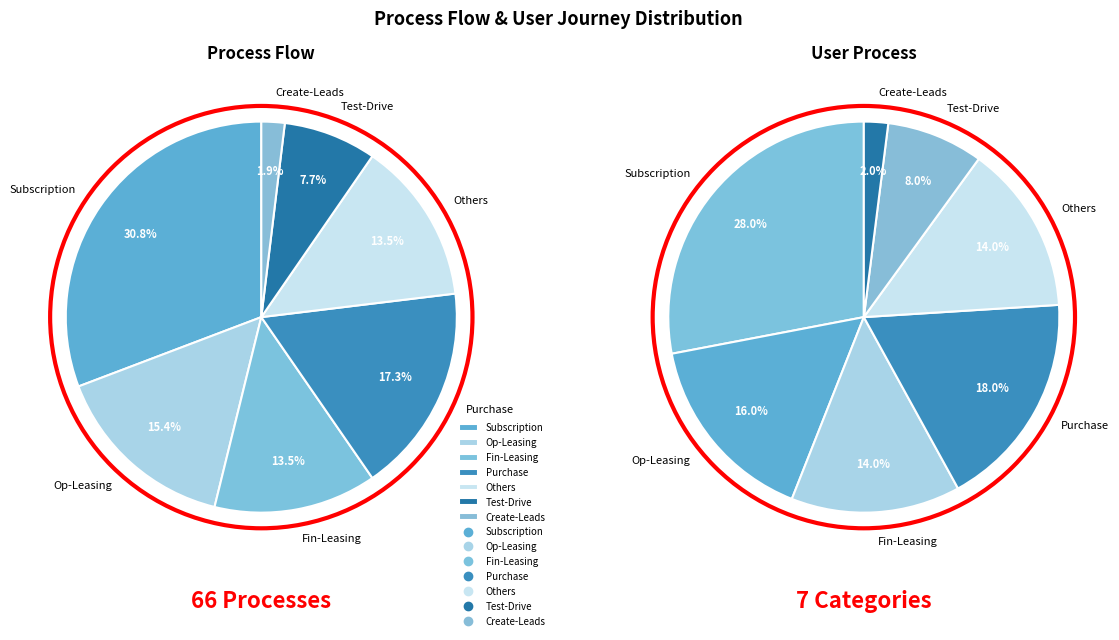

True or false: Subscription accounts for 31% of the total.

True